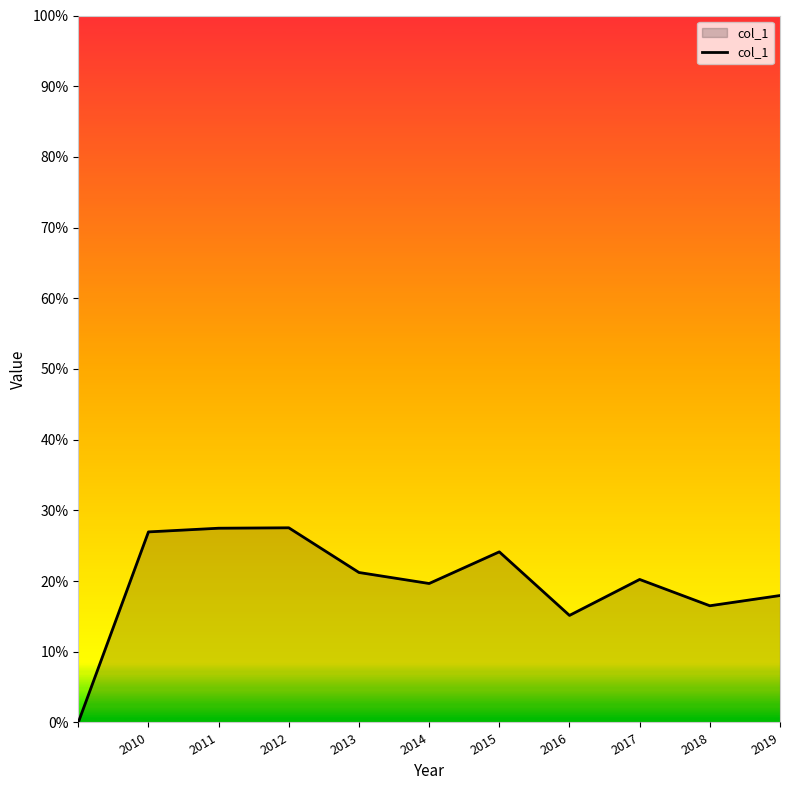

Reading left to right, what are all the values shown in this chart?

0.0	0.3	0.3	0.3	0.2	0.2	0.2	0.2	0.2	0.2	0.2